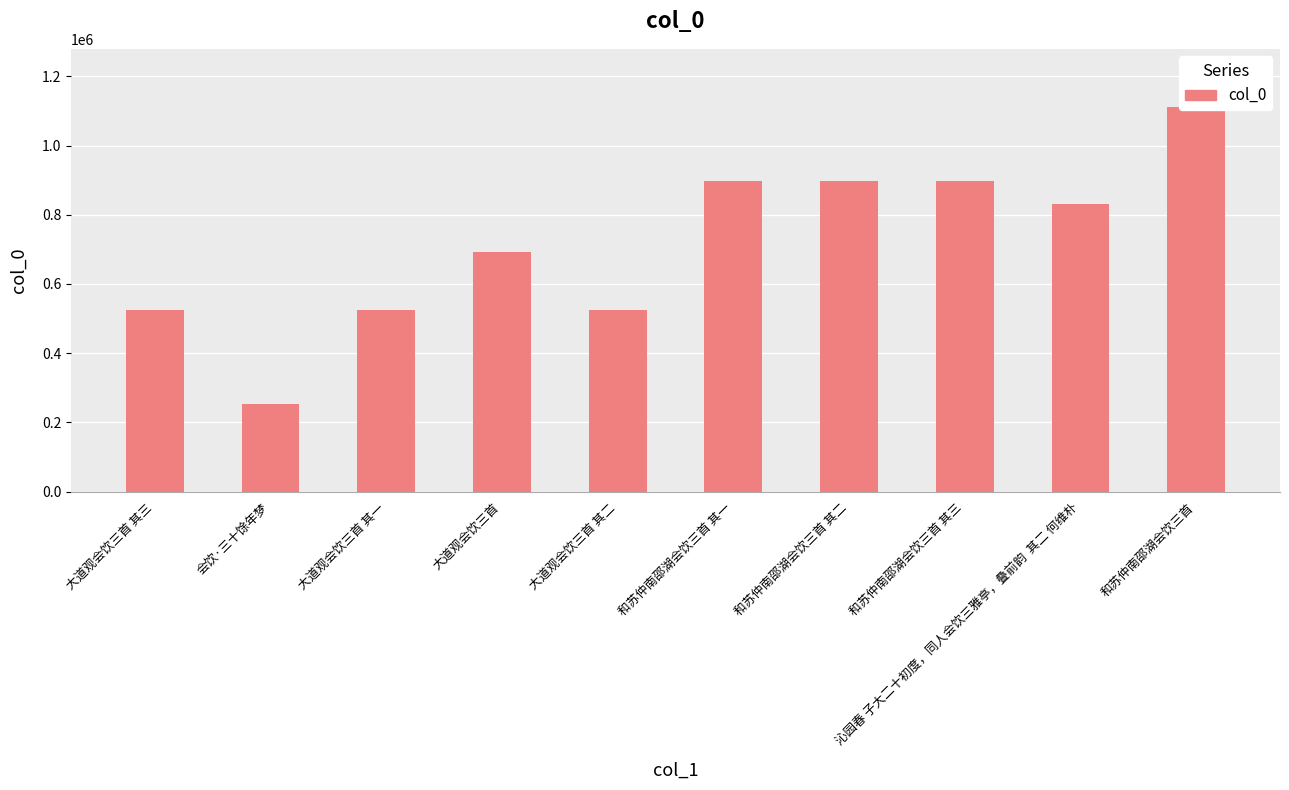

Rank the categories by value from lowest to highest.

会饮·三十馀年梦, 大道观会饮三首 其一, 大道观会饮三首 其二, 大道观会饮三首 其三, 大道观会饮三首, 沁园春 子大二十初度，同人会饮三雅亭，叠前韵  其二 何维朴, 和苏仲南邵湖会饮三首 其三, 和苏仲南邵湖会饮三首 其二, 和苏仲南邵湖会饮三首 其一, 和苏仲南邵湖会饮三首